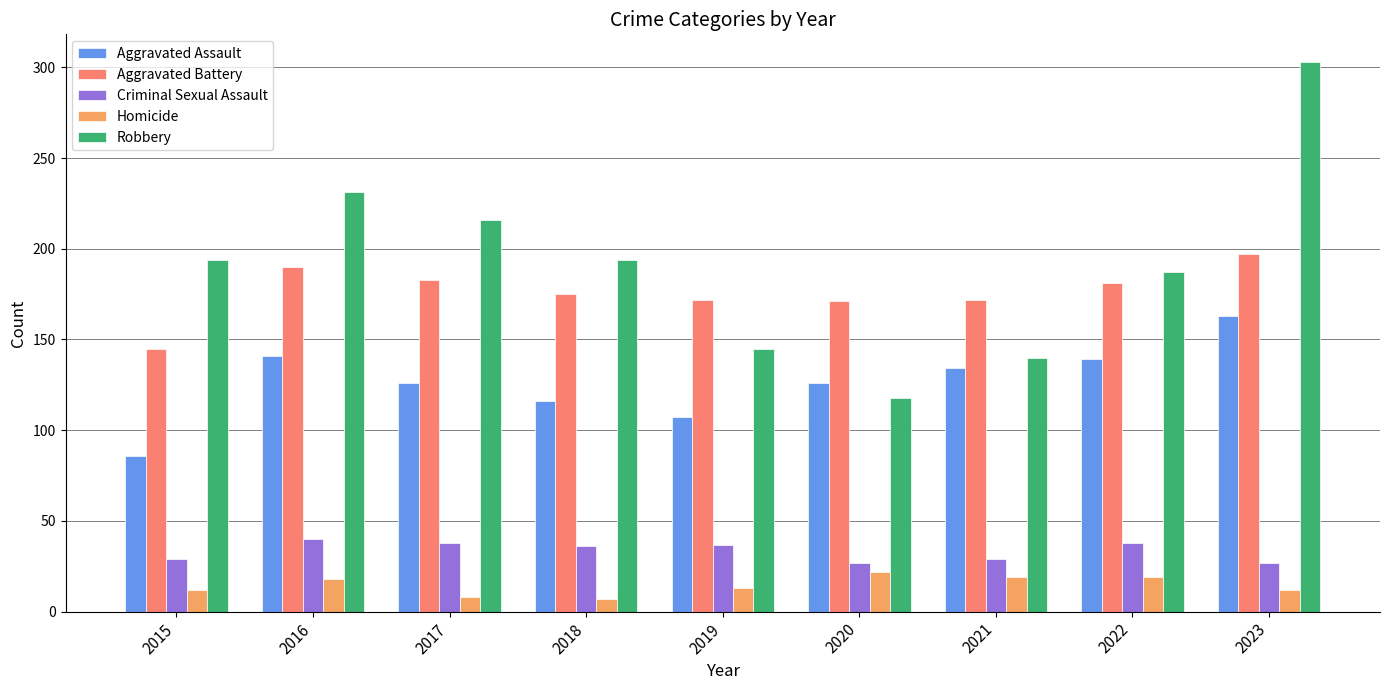

What is the average value of the Homicide series?

14